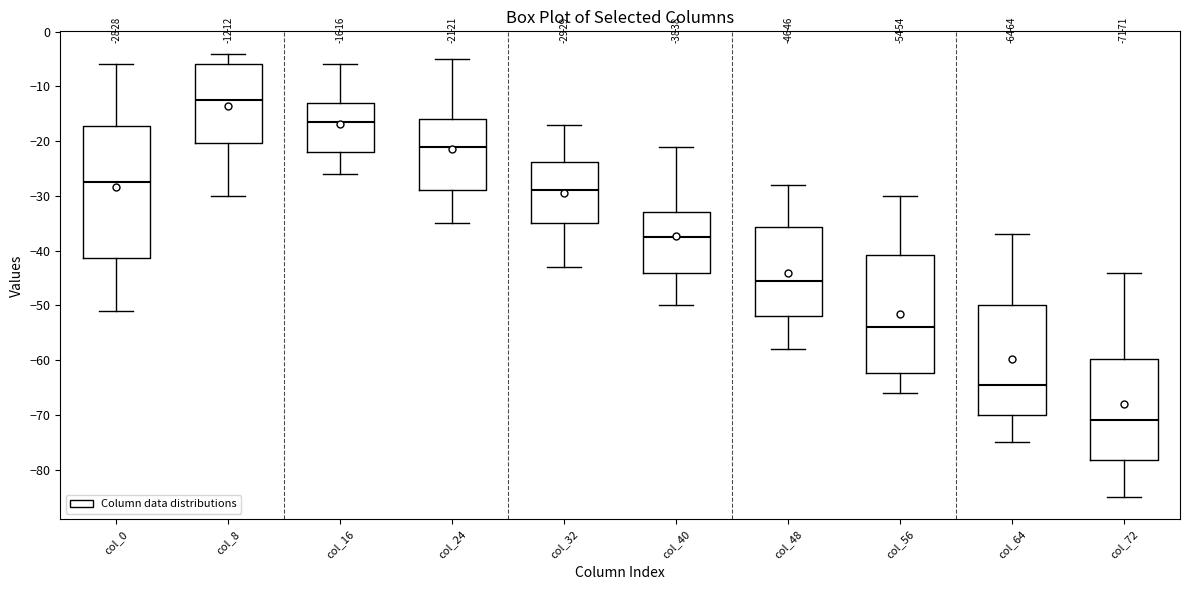

Comparing the boxes themselves (not the whiskers), which one is the tallest?

col_0